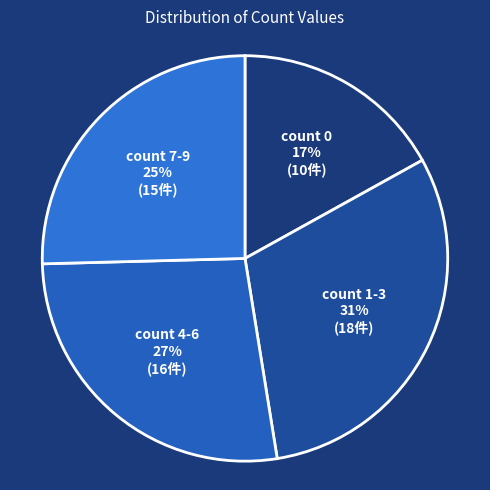

To the nearest percent, what is the combined percentage of count 4-6 and count 1-3?

58%